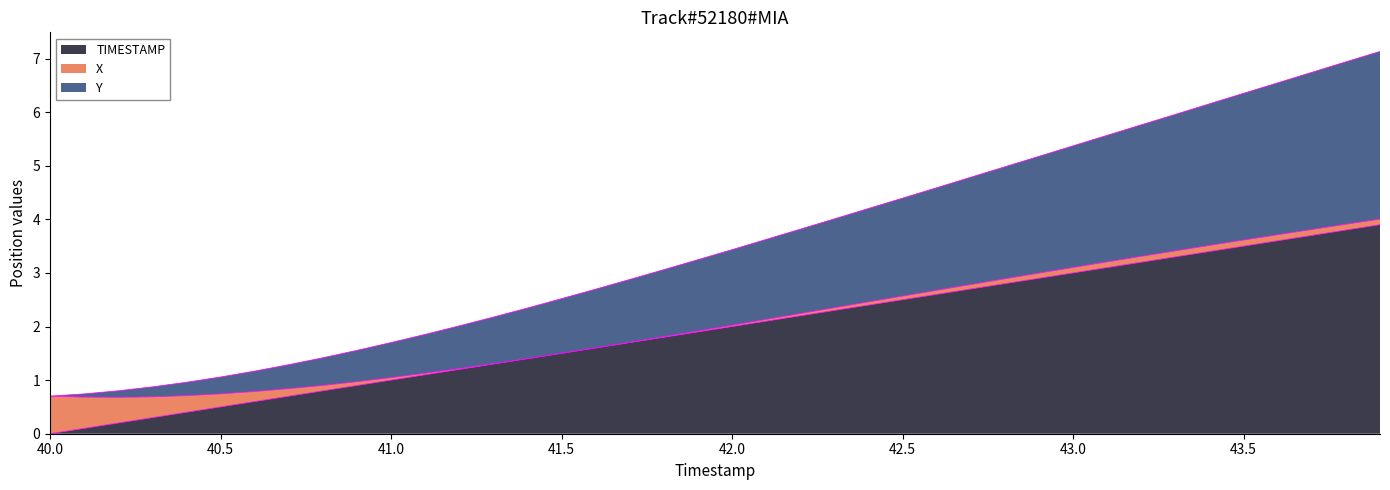

What is the maximum value for TIMESTAMP?

3.9